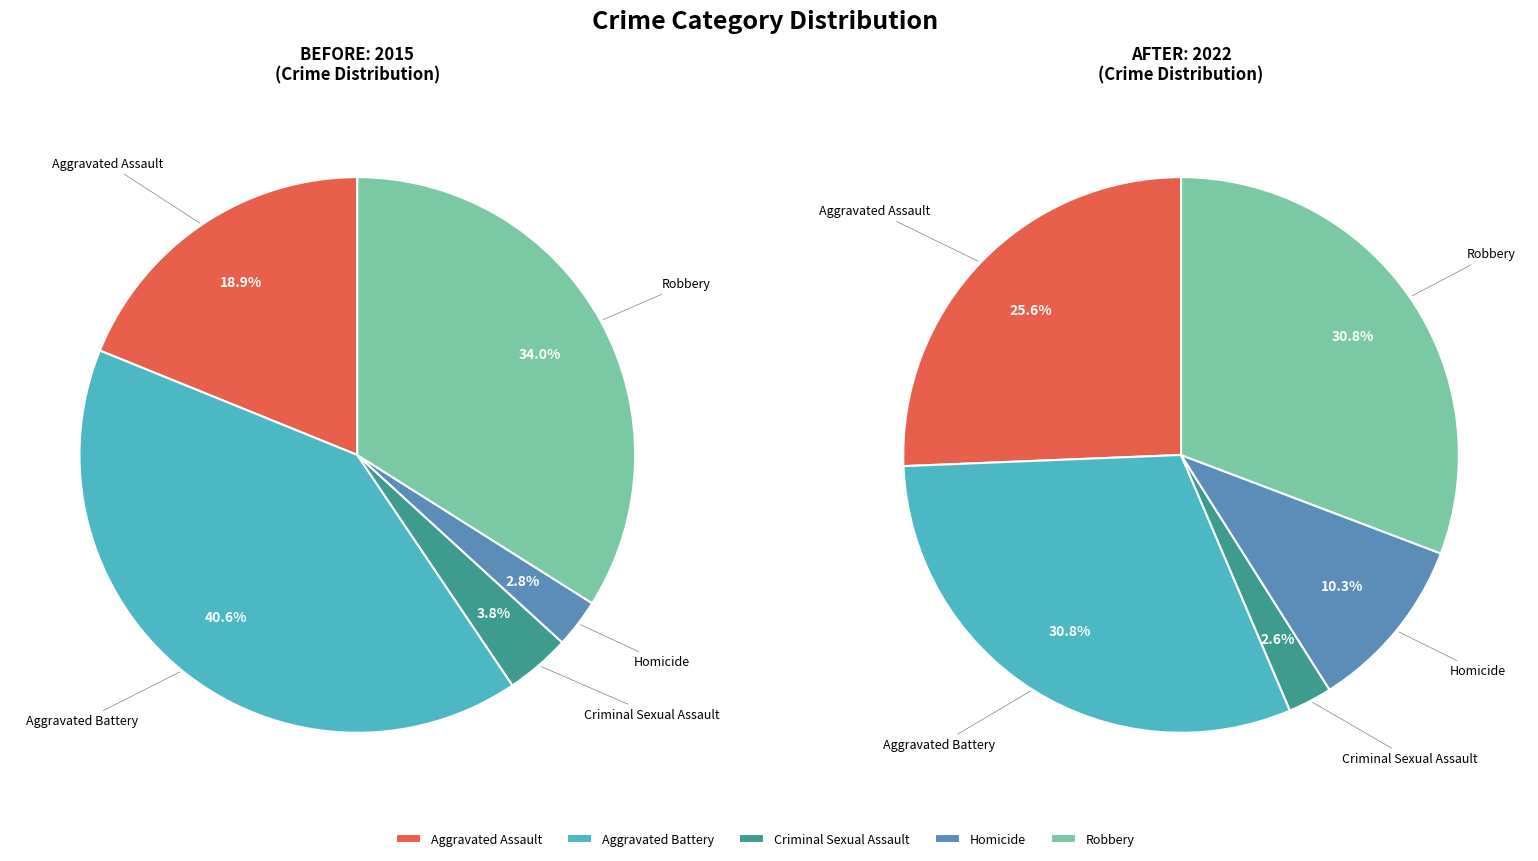

True or false: Robbery accounts for 31% of the total.

True